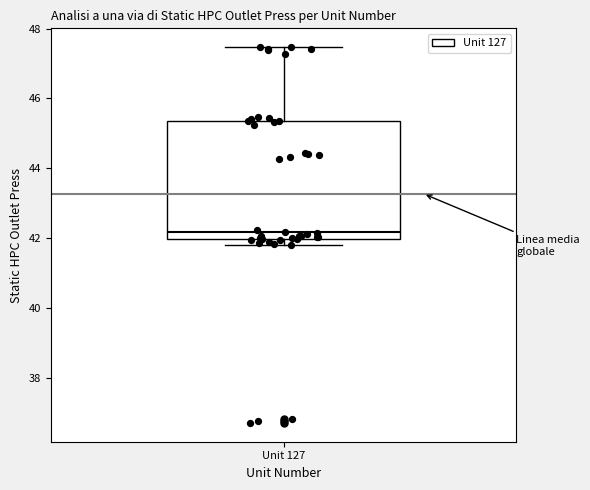

Where does the upper whisker of the box for Unit 127 end on the y-axis? The values are not printed on the chart, so give them approximately, as read against the axis.

47.4